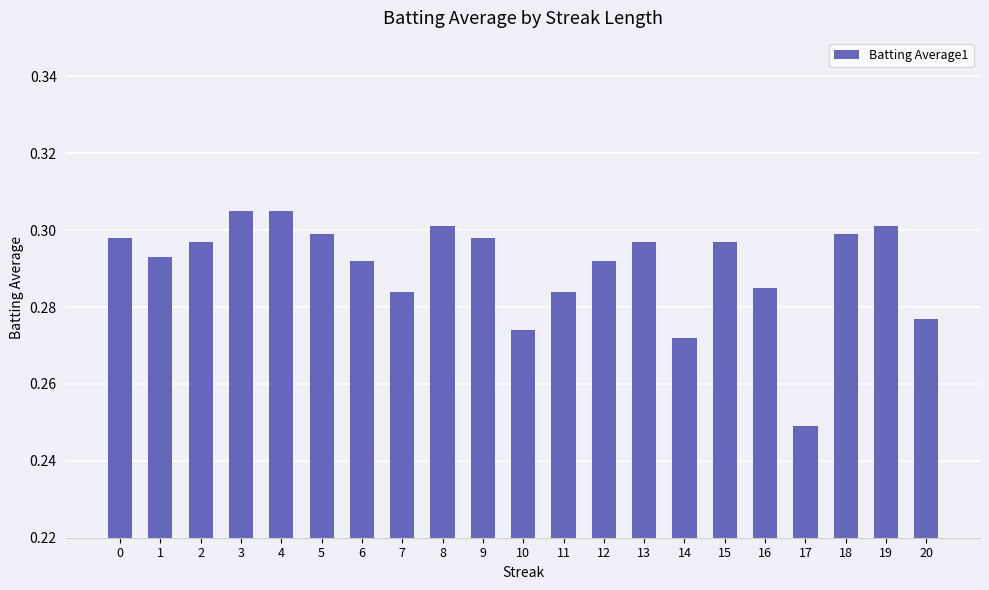

The chart shows a value of 0.2 at 20. True or false?

False